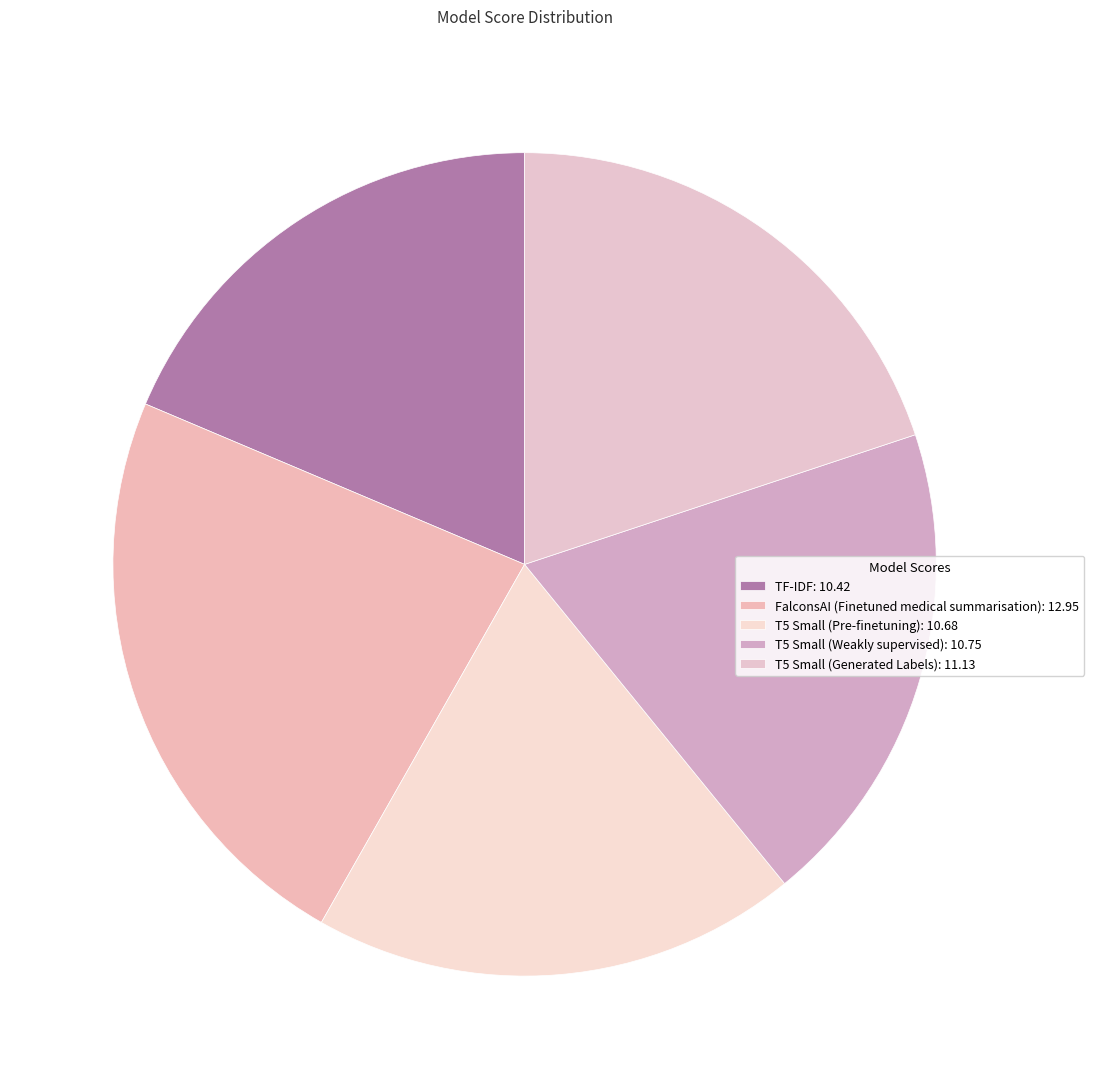

Does any single category account for the majority?

No